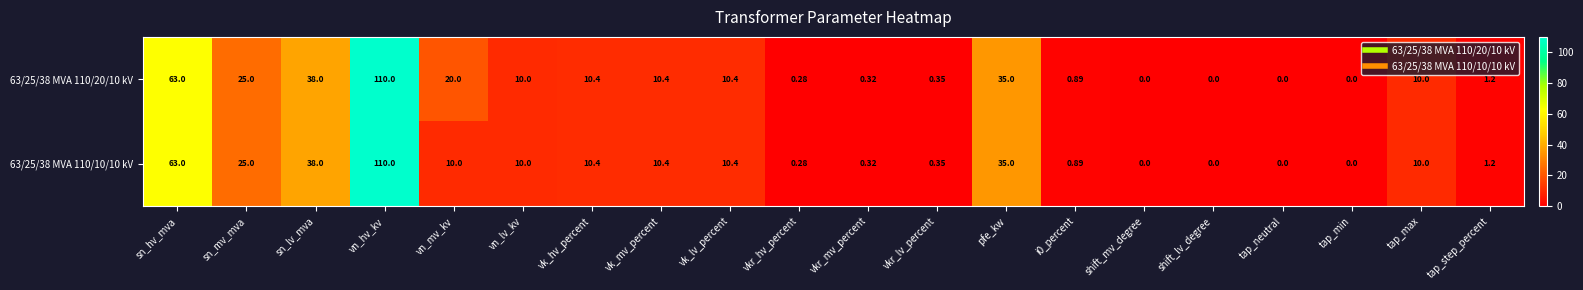

Where does the 63/25/38 MVA 110/20/10 kV series first go above 10?

sn_hv_mva